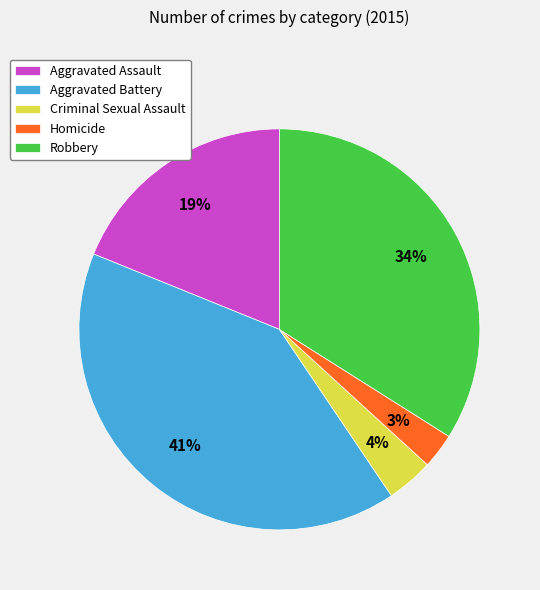

Does any single category account for the majority?

No